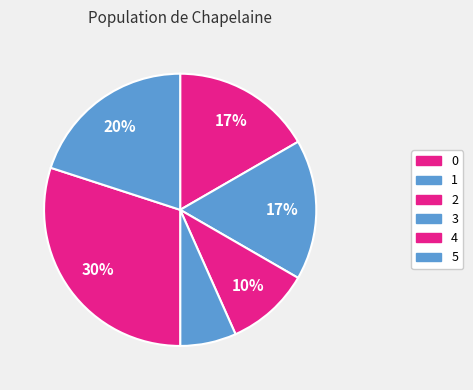

What is the largest slice in the pie chart?

4